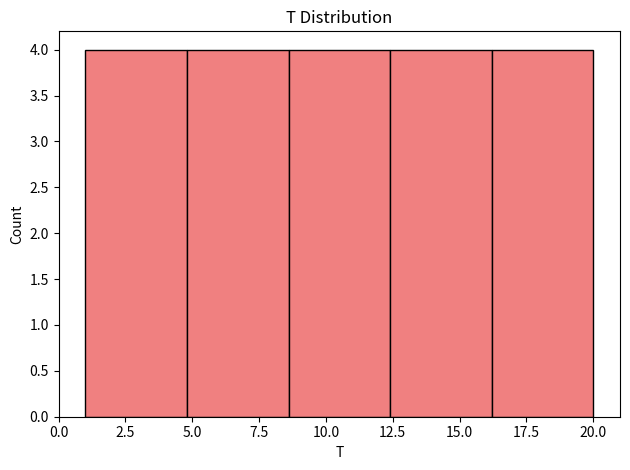

How tall is the bar that spans 16.2 to 20.0 on the x-axis? Neither the bar edges nor the heights are printed on the chart, so give them approximately, as read against the axes.

4